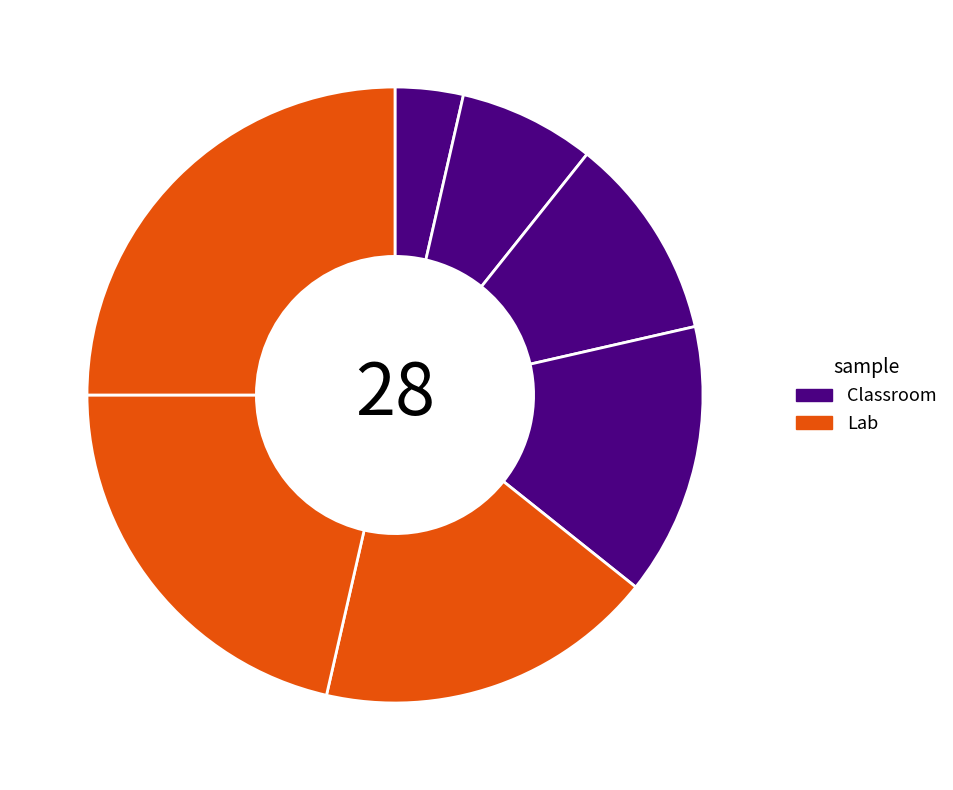

Count the number of slices in the pie.

7